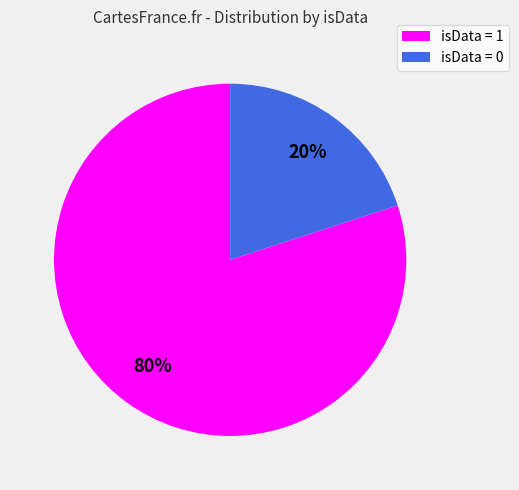

Approximately how many times larger is the value at isData = 1 compared to isData = 0?

4.0